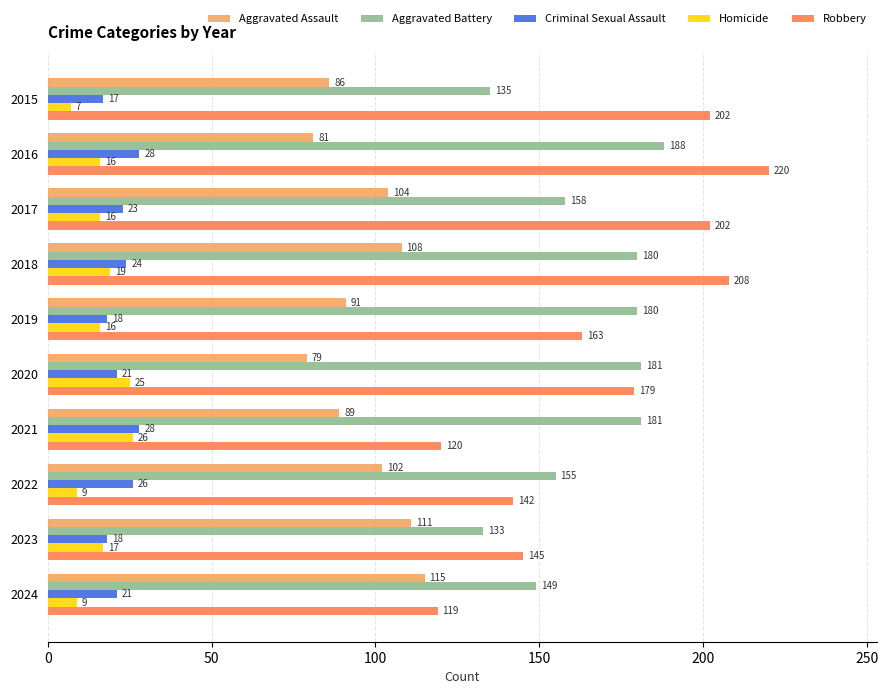

What is the sum of all Homicide values?

160